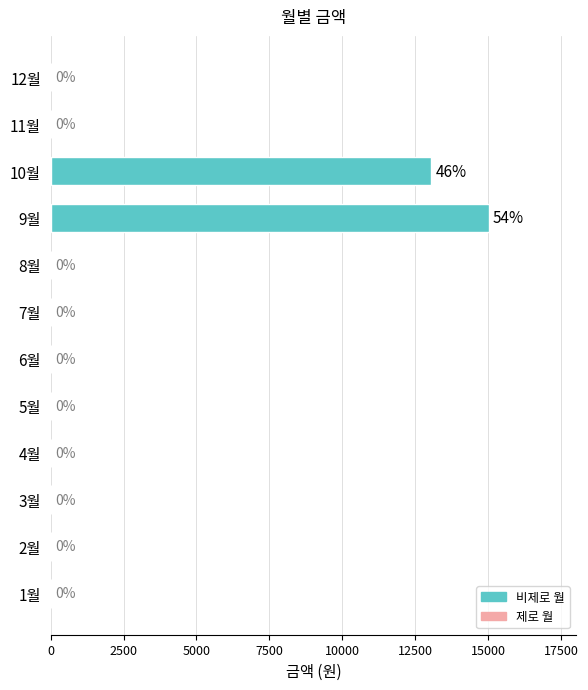

Which has a higher value, 1월 or 10월?

10월